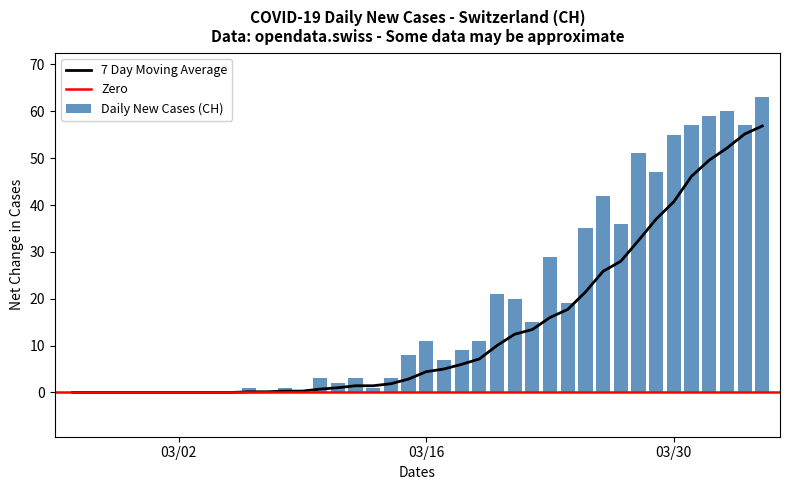

How many data points are less than 8?

20